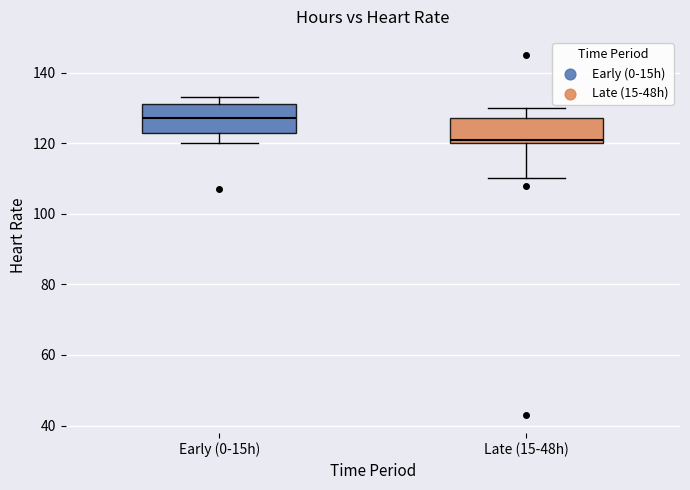

Where does the median line of the box for Late (15-48h) sit on the y-axis? The values are not printed on the chart, so give them approximately, as read against the axis.

122